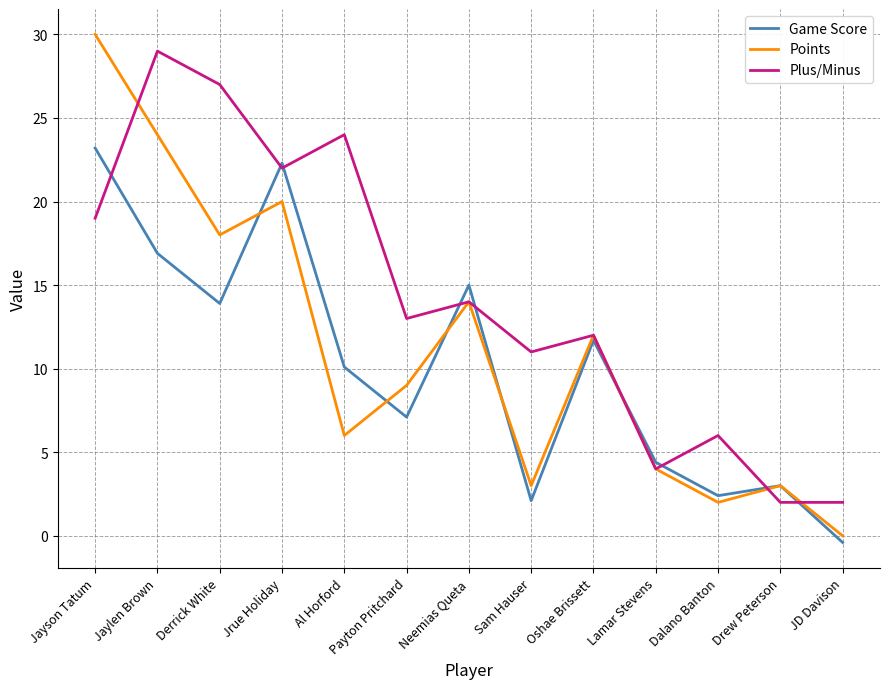

What position from the right is Jayson Tatum?

13